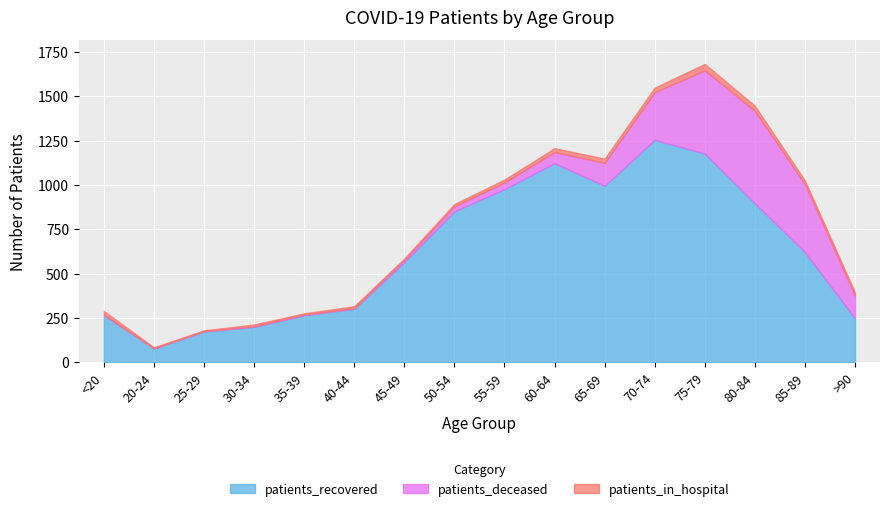

What is the spread (max minus min) of values at 55-59?

959